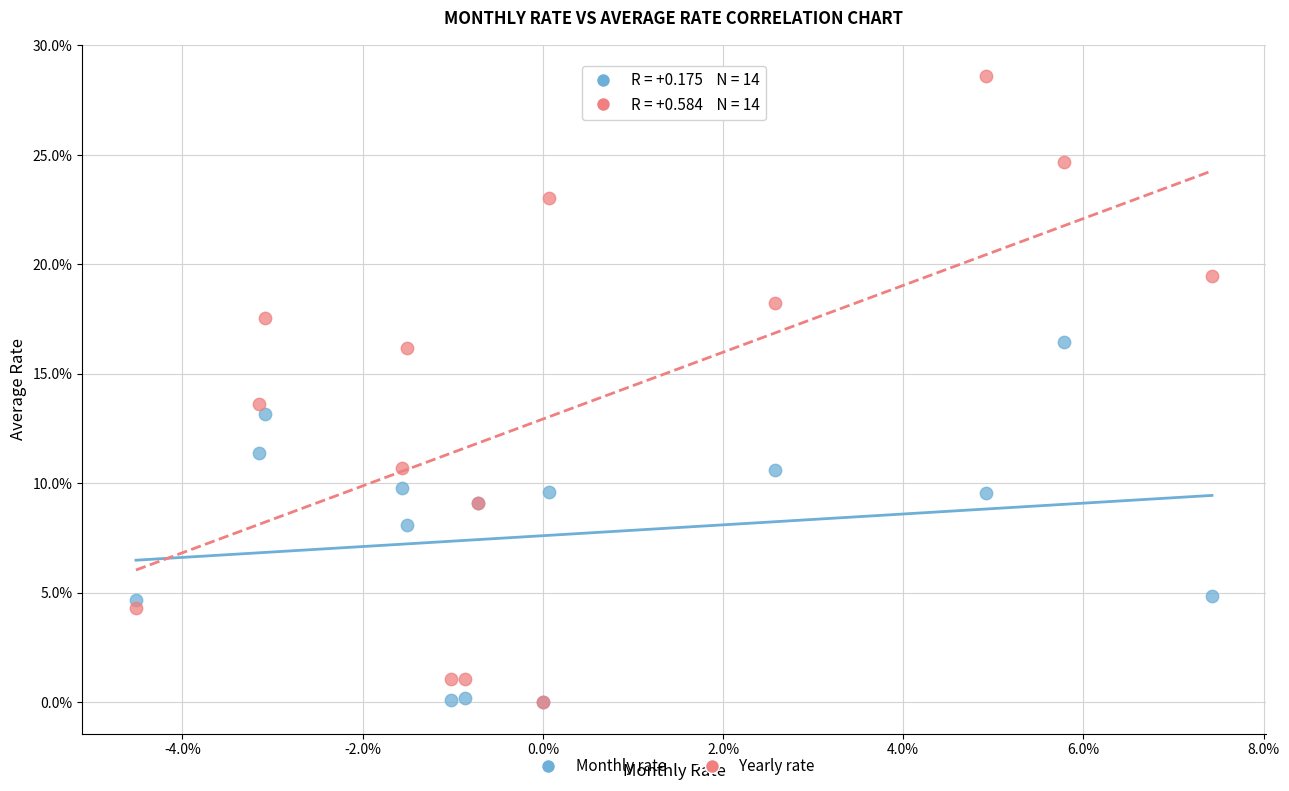

Which series has the widest spread of Y values?

Yearly rate